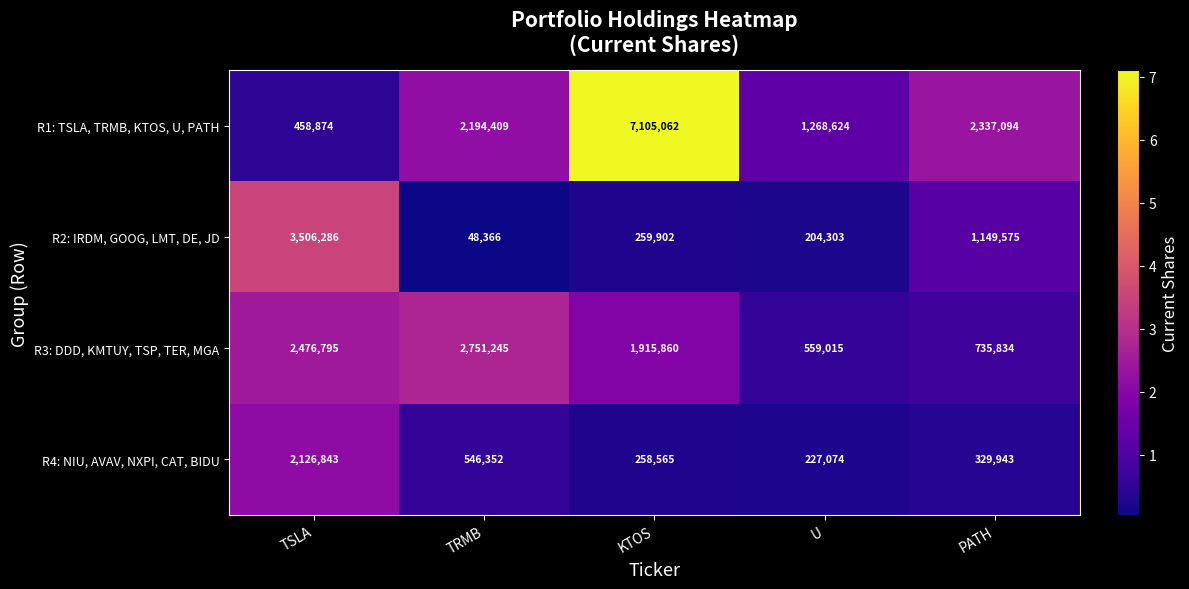

Reading left to right, transcribe all the data shown in this chart.

R1: TSLA, TRMB, KTOS, U, PATH: 458874	2194409	7105062	1268624	2337094
R2: IRDM, GOOG, LMT, DE, JD: 3506286	48366	259902	204303	1149575
R3: DDD, KMTUY, TSP, TER, MGA: 2476795	2751245	1915860	559015	735834
R4: NIU, AVAV, NXPI, CAT, BIDU: 2126843	546352	258565	227074	329943